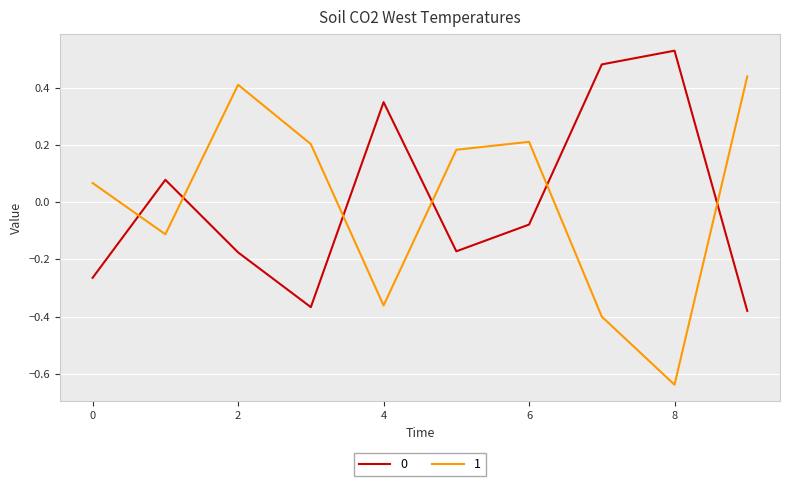

How many times do 1 and 0 cross each other?

6